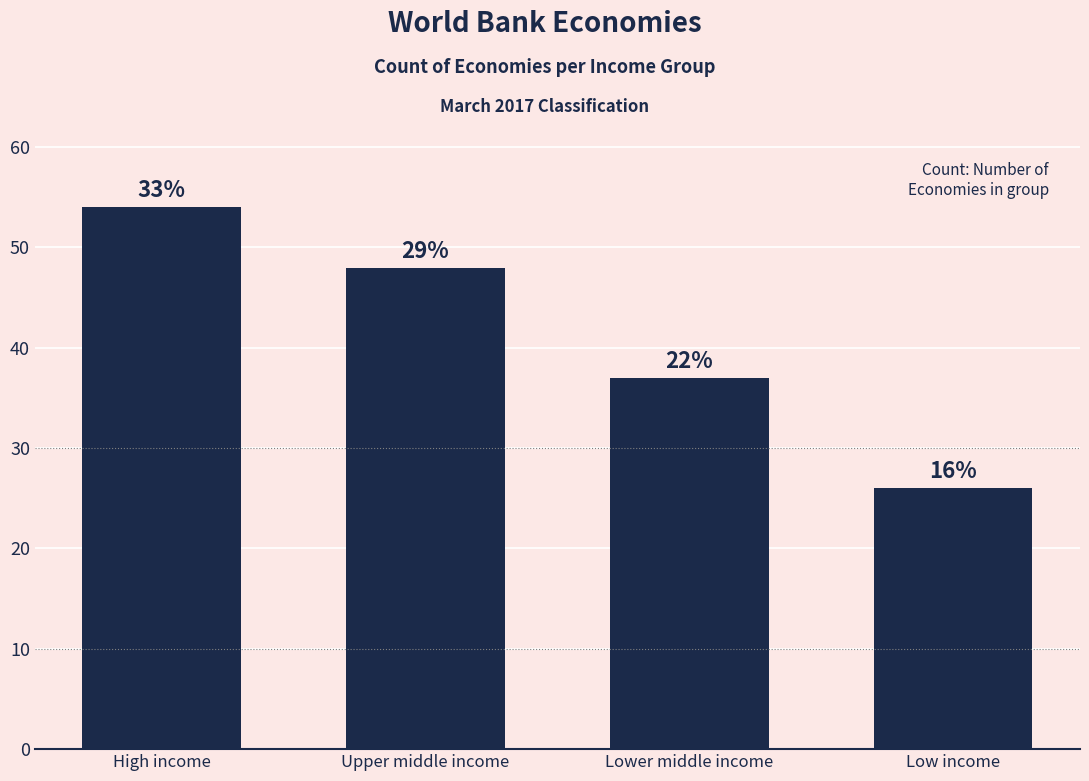

What is the average value?

41